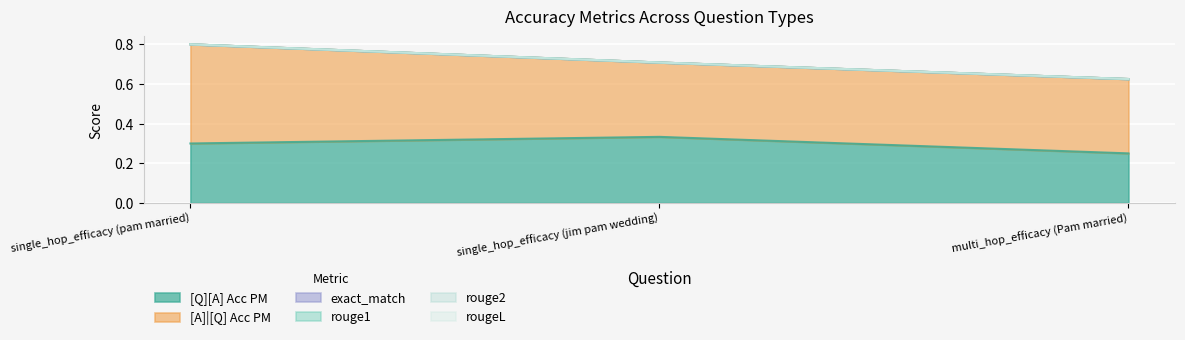

What position from the right is single_hop_efficacy (pam married)?

3